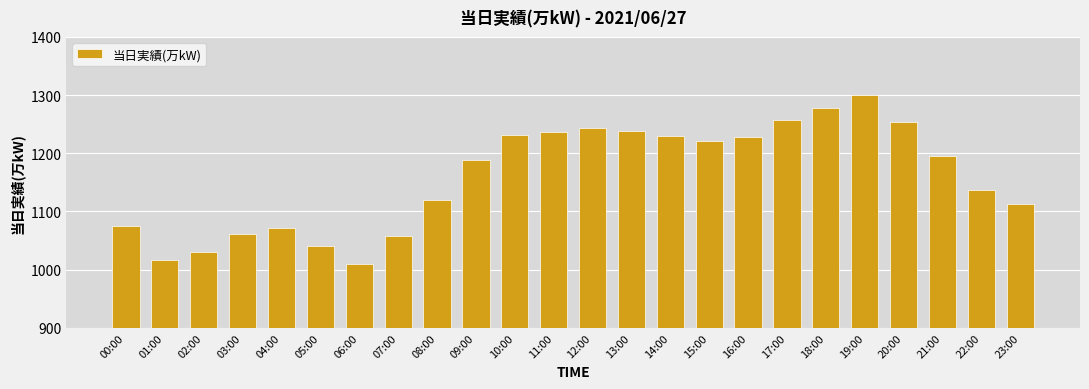

Which category has the highest value across all series?

19:00